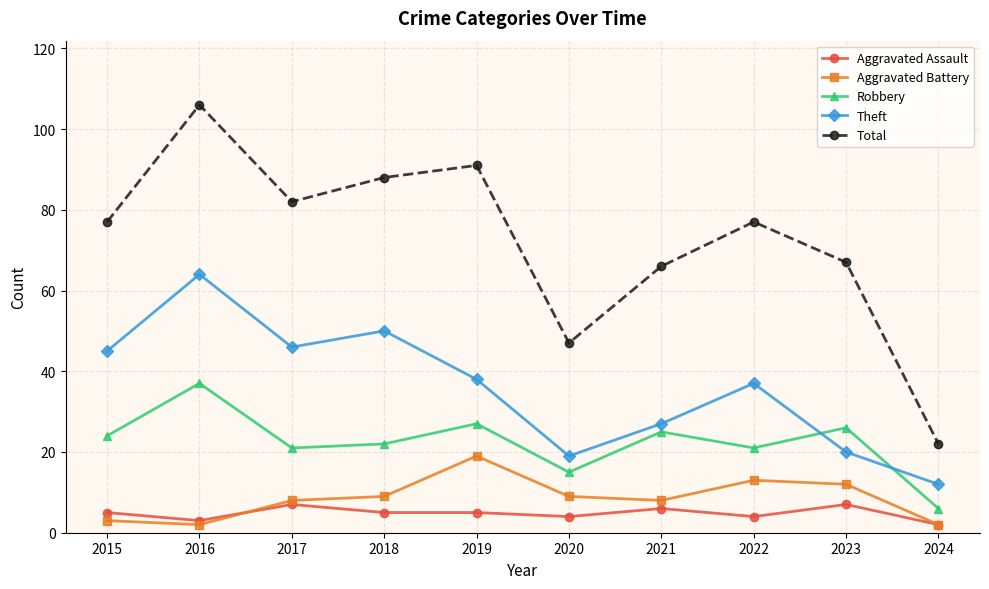

Read the Aggravated Battery value at 2015.

3